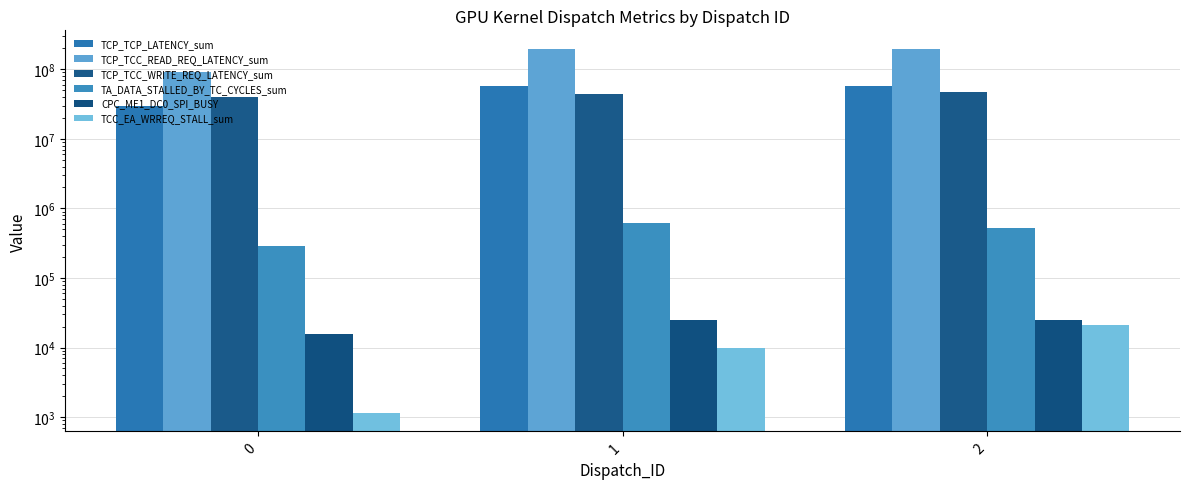

True or false: TCP_TCP_LATENCY_sum has a value of 40961811 at 0.

False